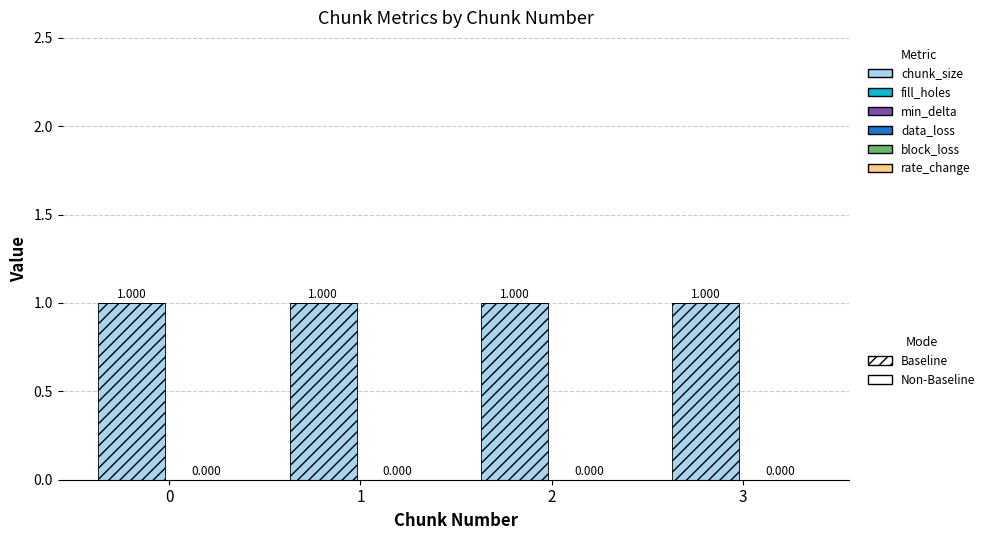

Which has a higher value, 2 or 1?

2